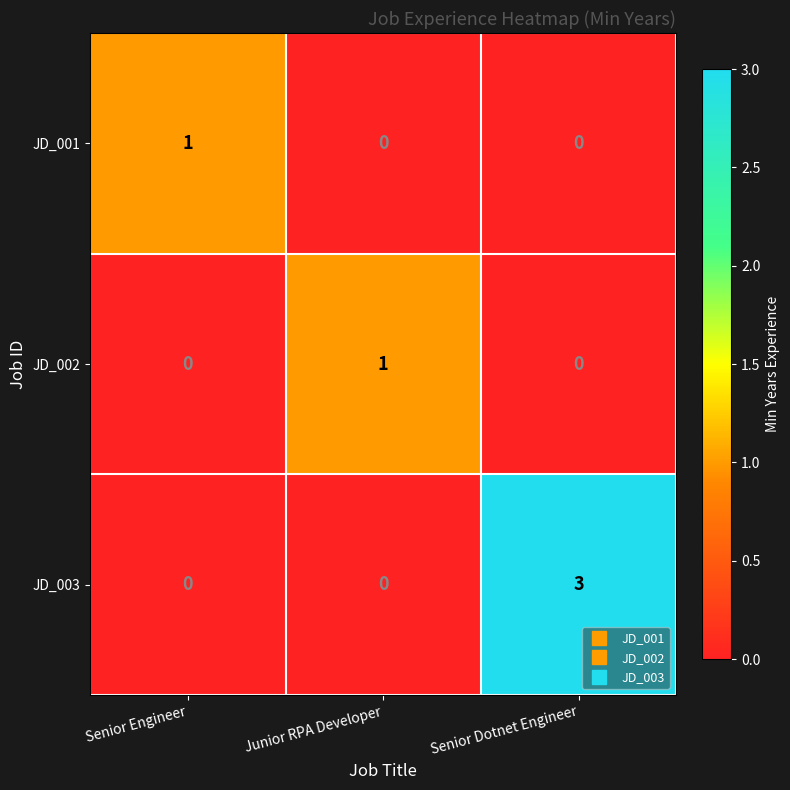

At which category is the sum across all series the highest?

Senior Dotnet Engineer